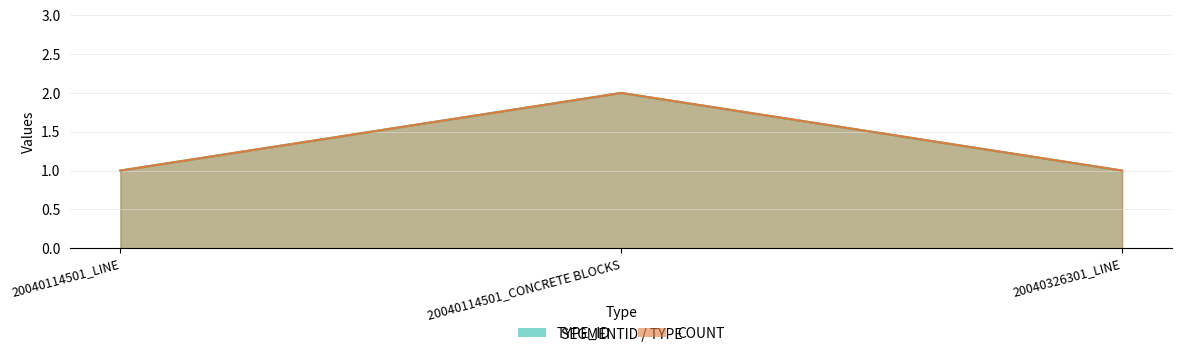

Rank the categories by TYPE_ID value from lowest to highest.

20040114501_LINE, 20040326301_LINE, 20040114501_CONCRETE BLOCKS